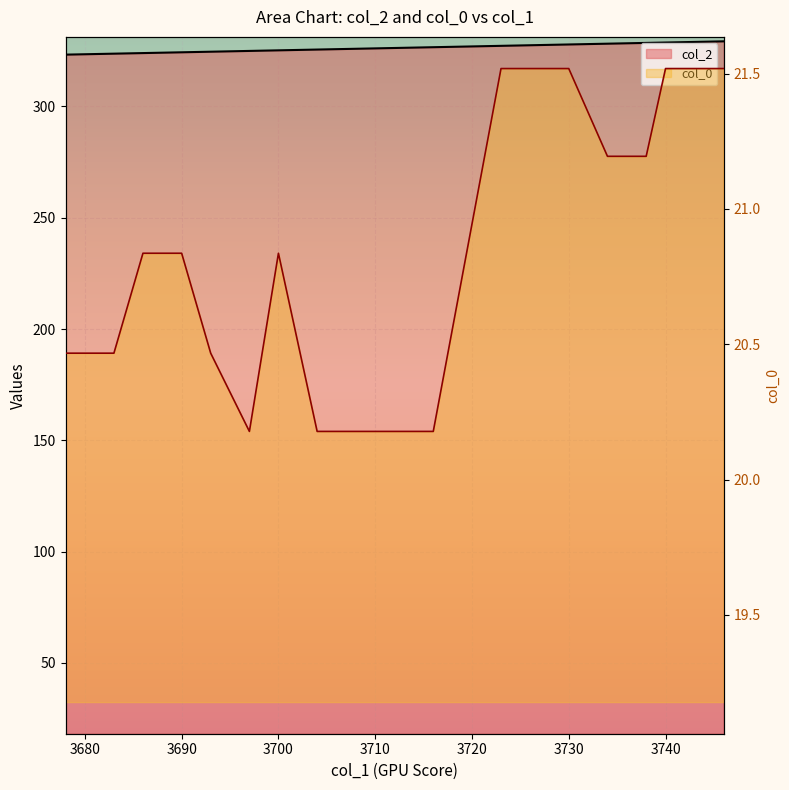

Where does the data first go above 326?

3716